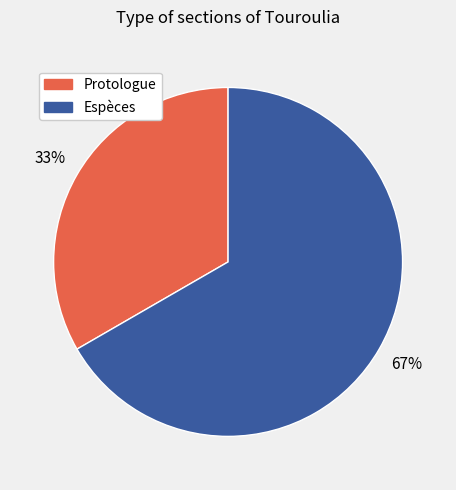

Rank the categories by value from highest to lowest.

Espèces, Protologue